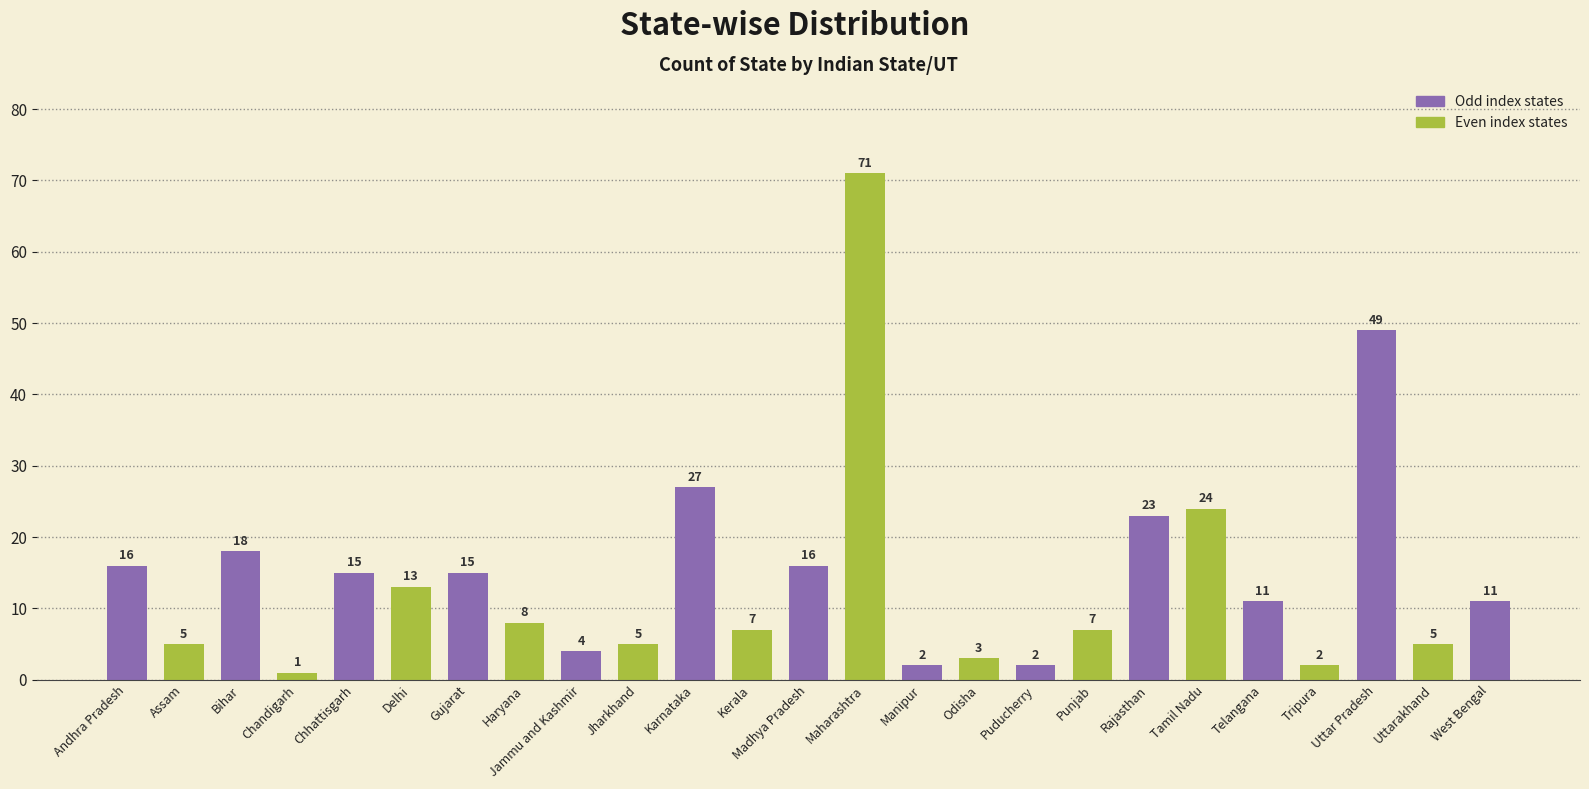

What position from the right is Rajasthan?

7